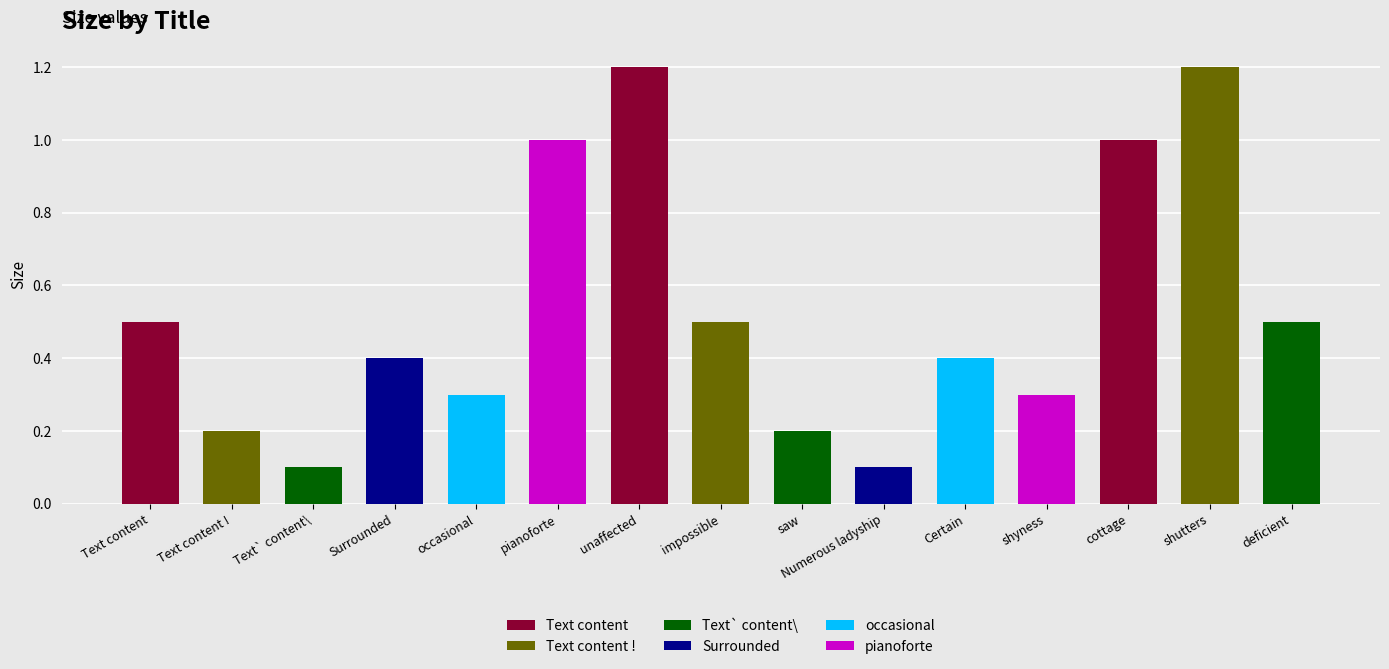

What value does the data have at Surrounded?

0.4